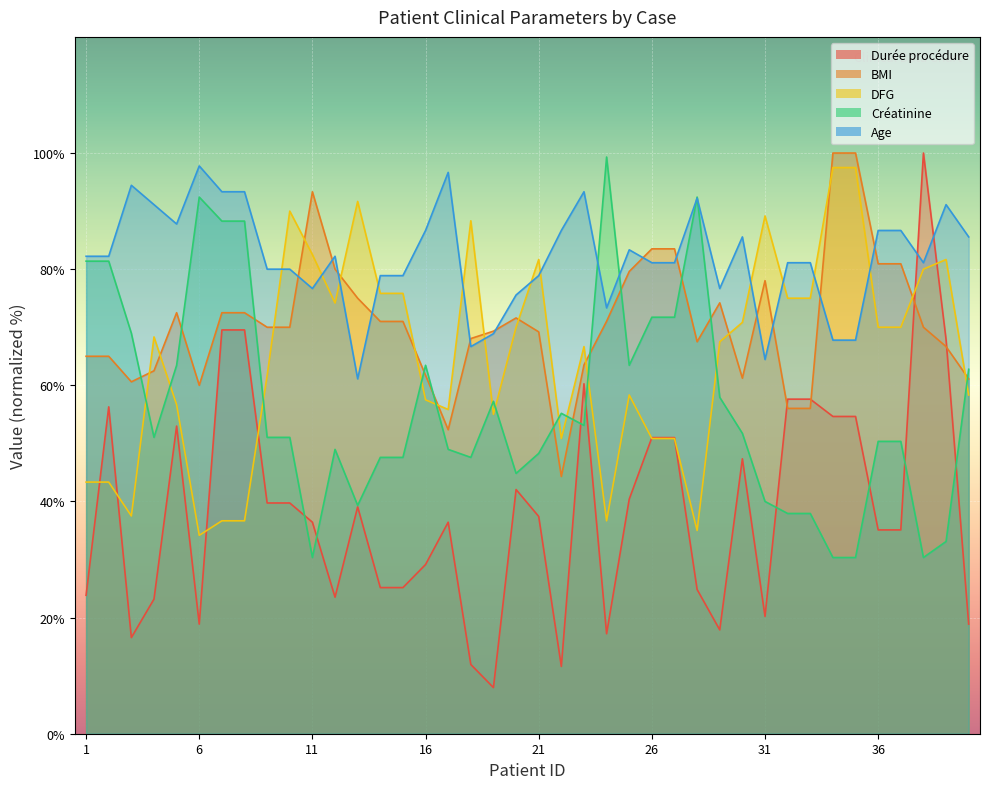

Which series has the largest total across all categories?

Age